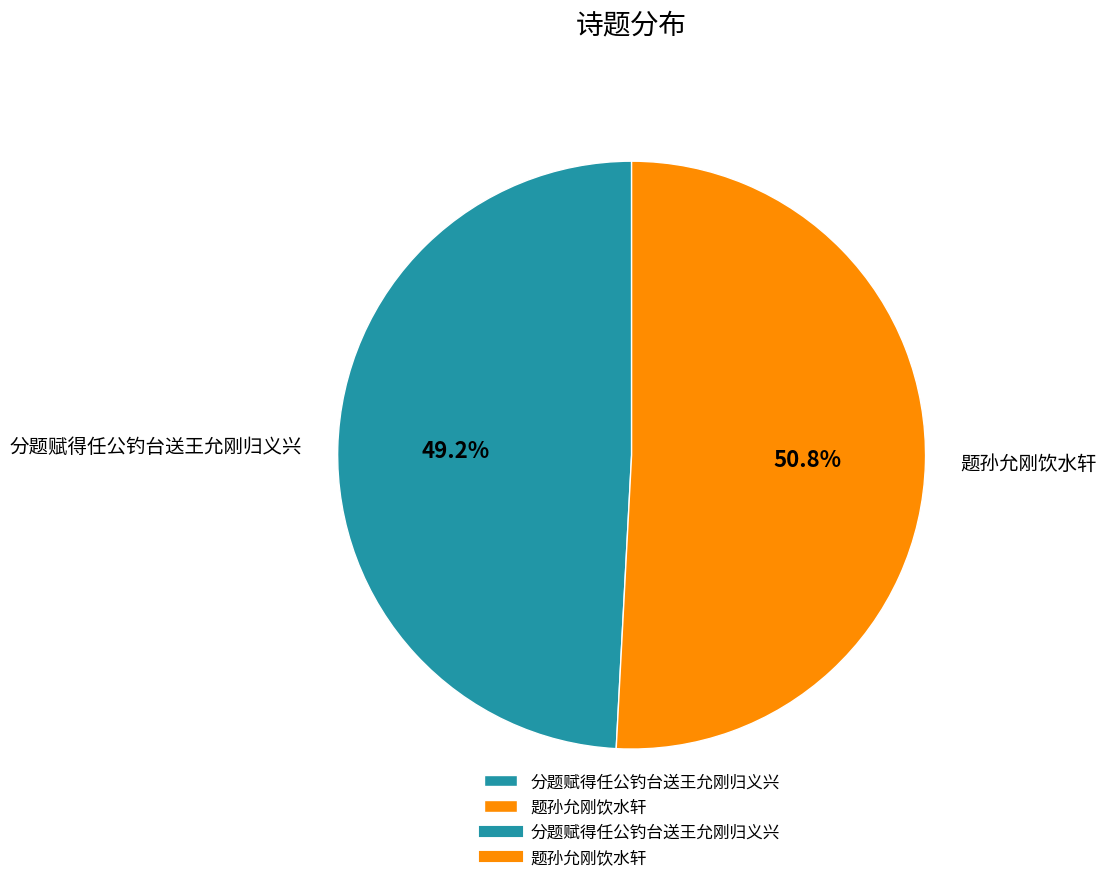

What is the ratio of the value at 分题赋得任公钓台送王允刚归义兴 to the value at 题孙允刚饮水轩?

1.0